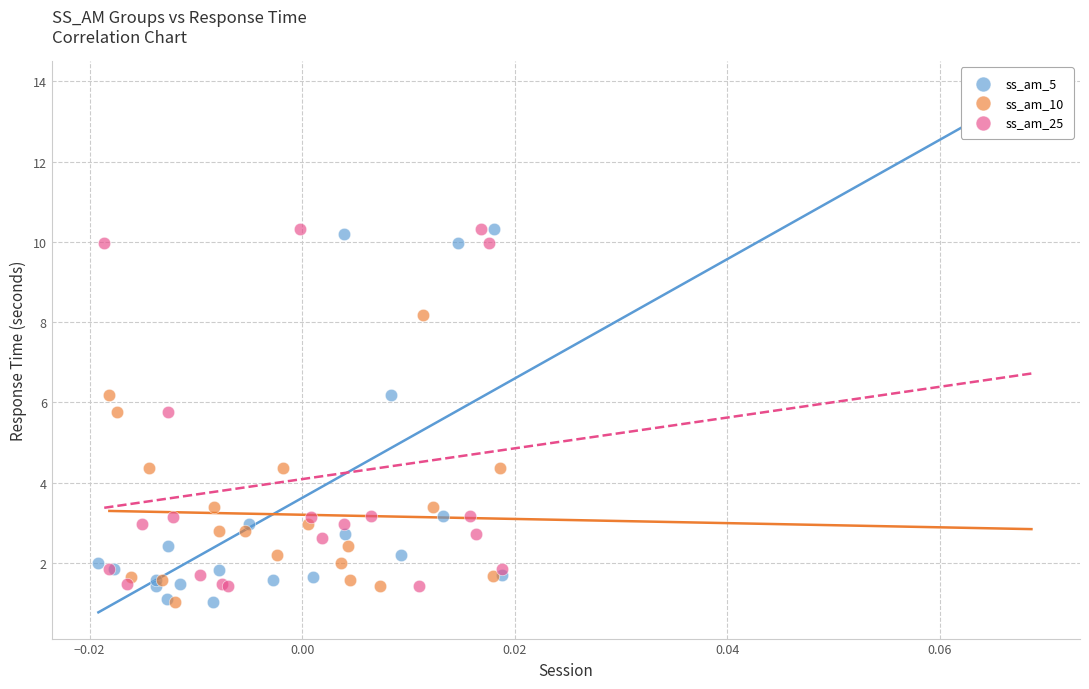

What are all the series names shown in the legend?

ss_am_5, ss_am_10, ss_am_25